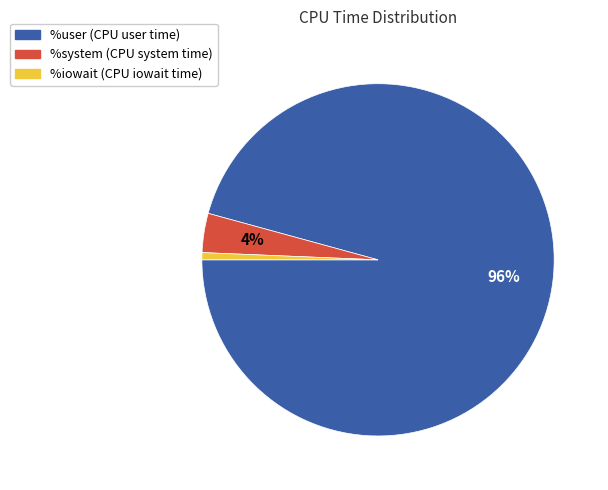

Rank the categories by value from lowest to highest.

%iowait, %system, %user